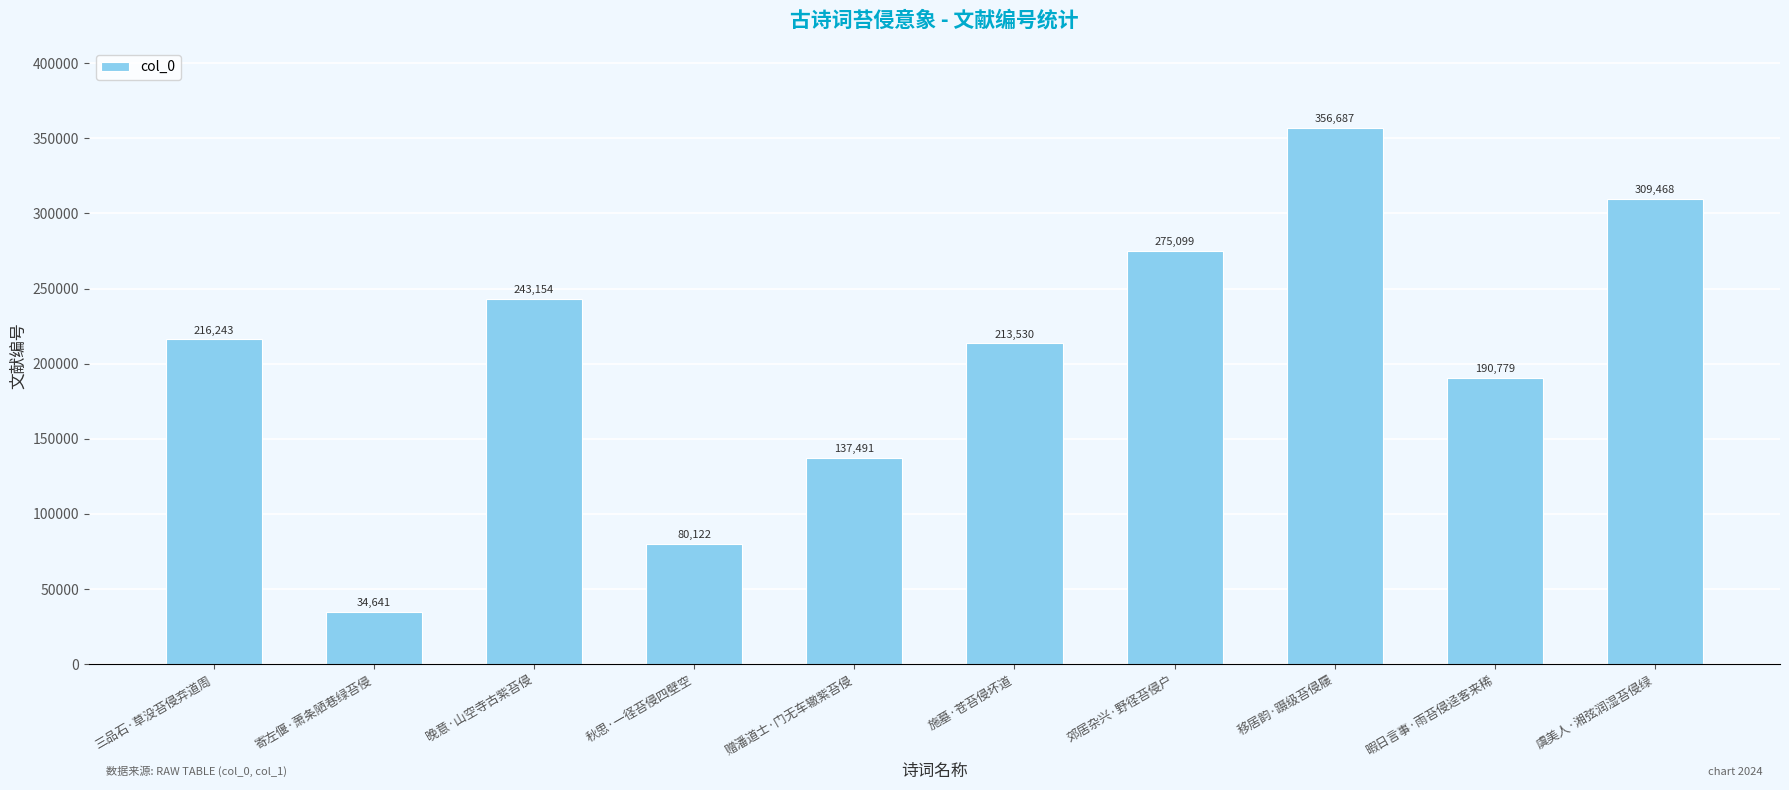

Reading left to right, what are all the values shown in this chart?

216243	34641	243154	80122	137491	213530	275099	356687	190779	309468